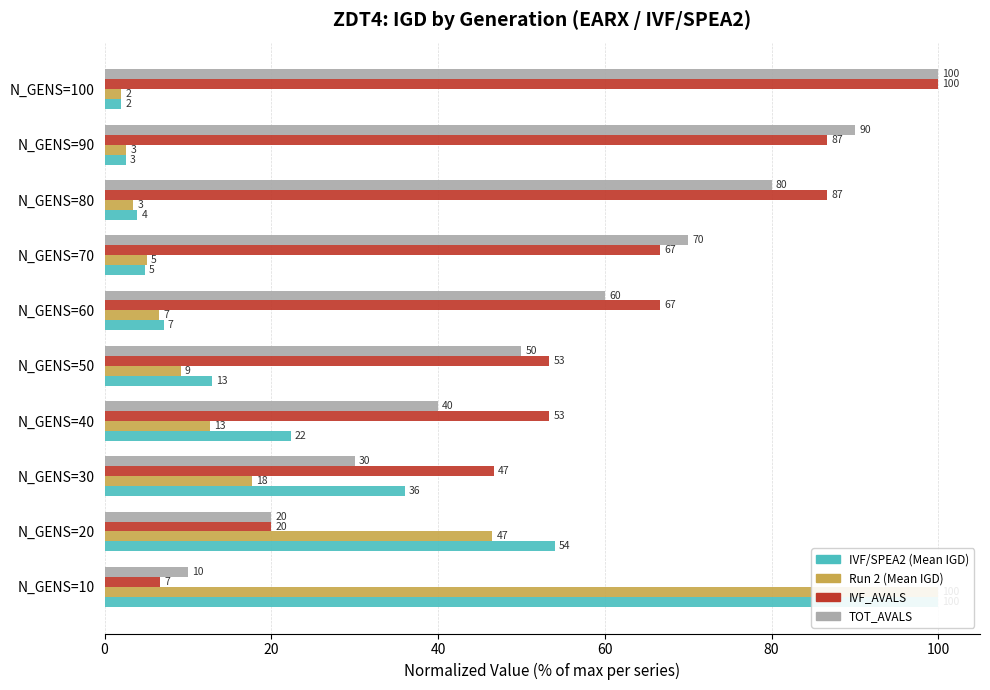

Are the bars grouped side by side (vs. stacked)?

Yes